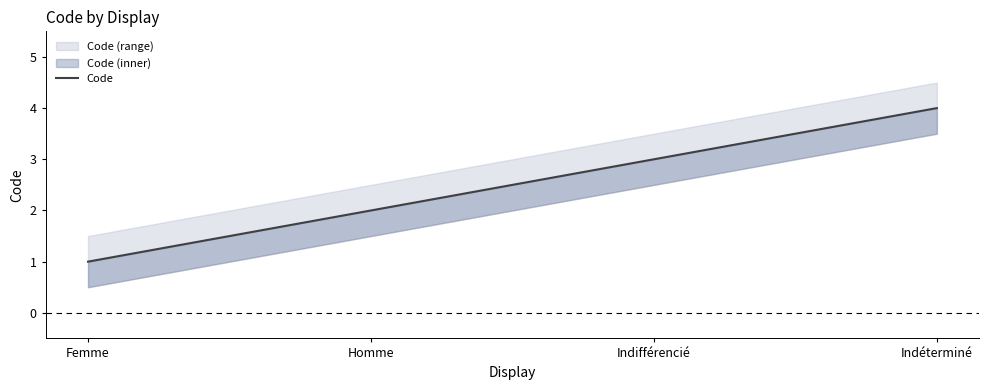

Reading left to right, list all the values displayed in this chart.

Femme=1	Homme=2	Indifférencié=3	Indéterminé=4